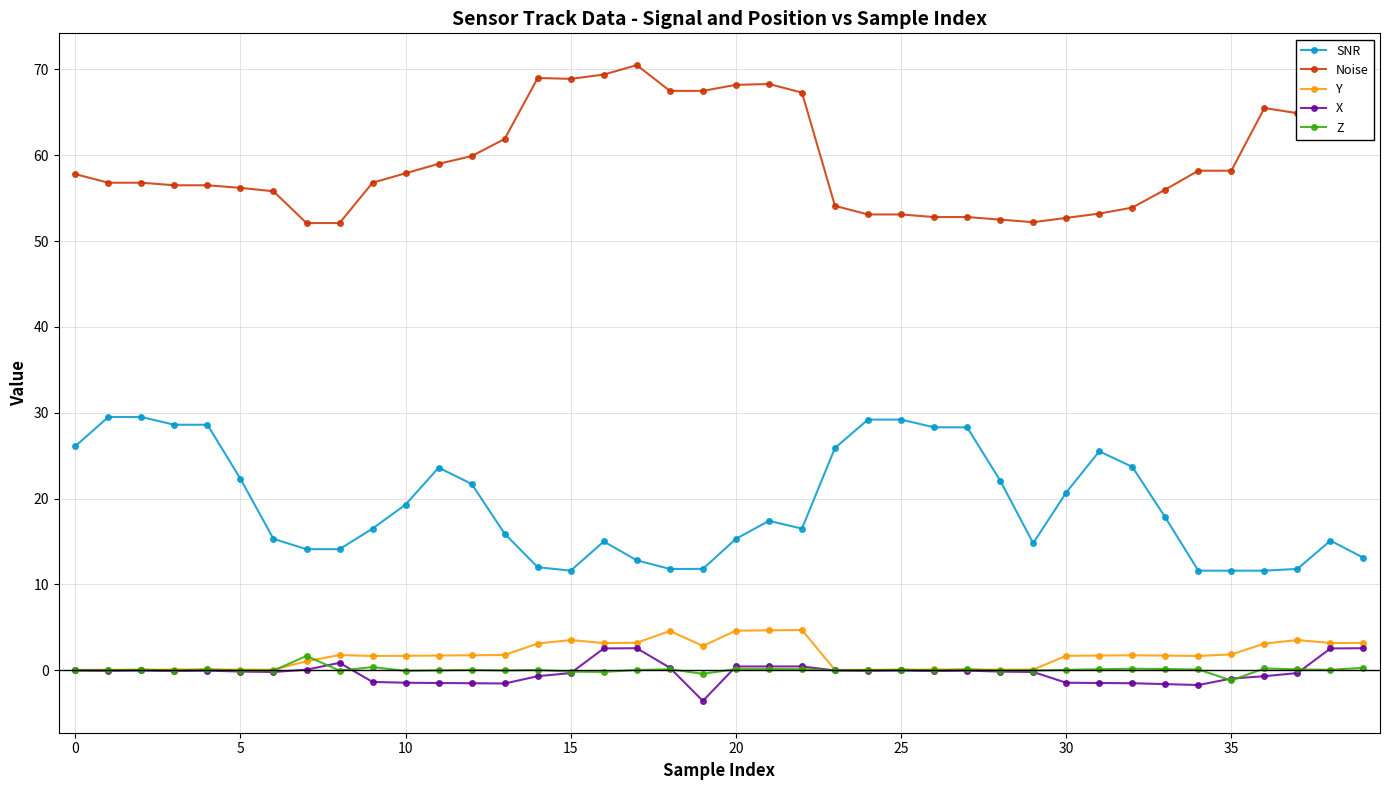

At how many categories does at least one series exceed 46?

40